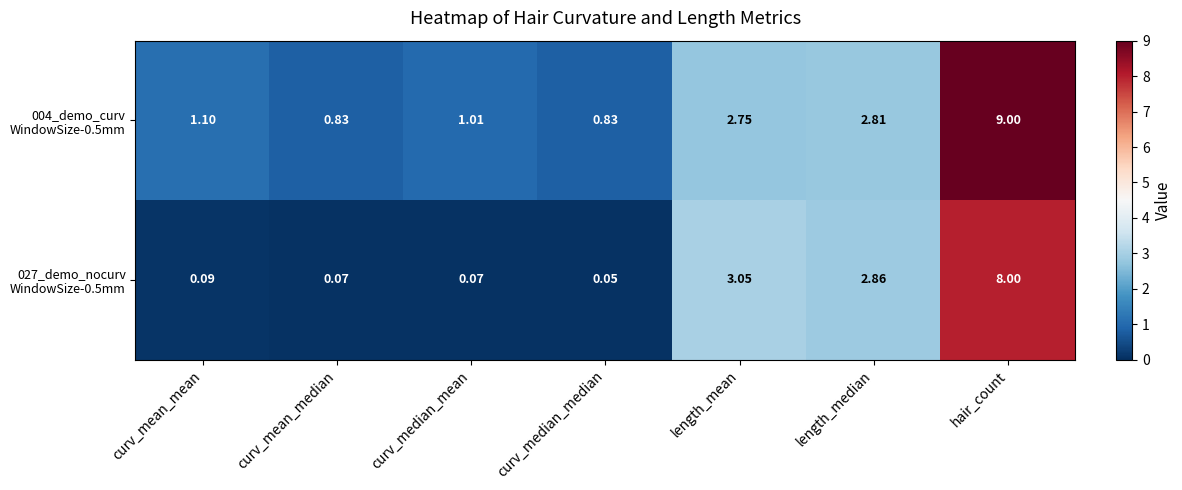

What is the total value across all series at hair_count?

17.0